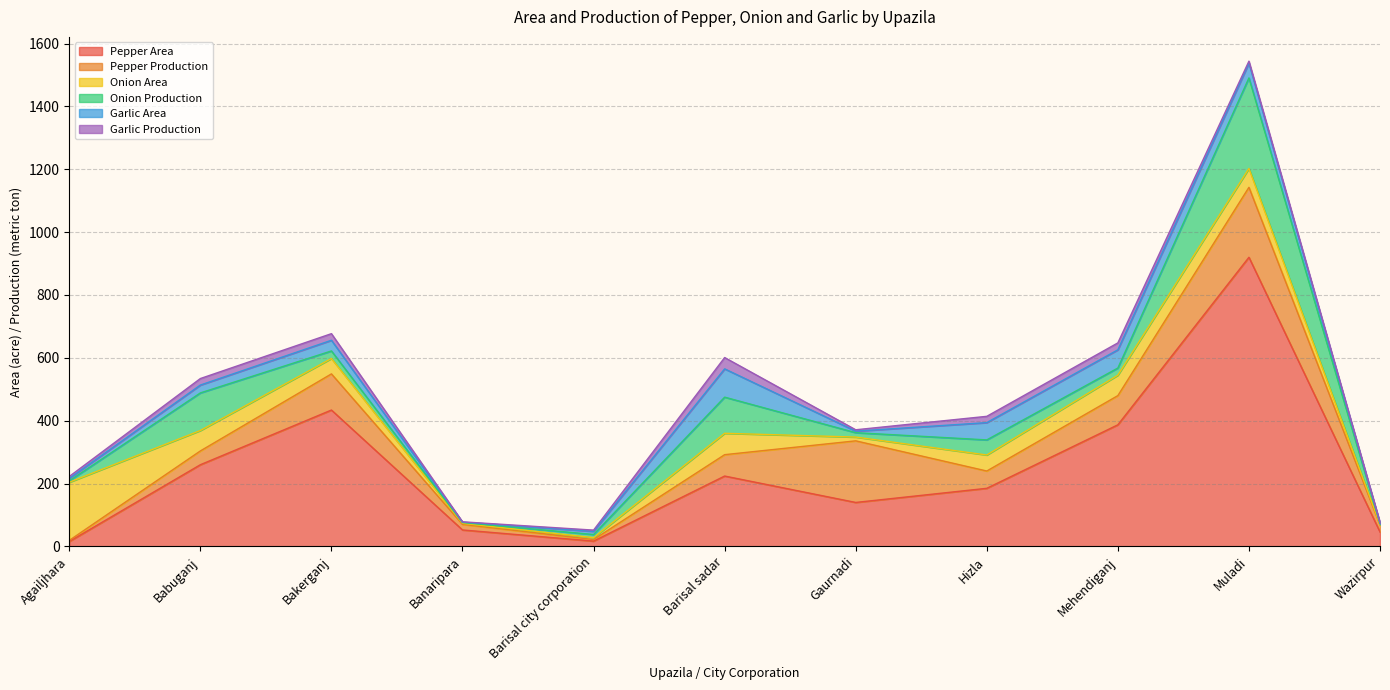

Which label corresponds to the smallest value in the chart?

Banaripara